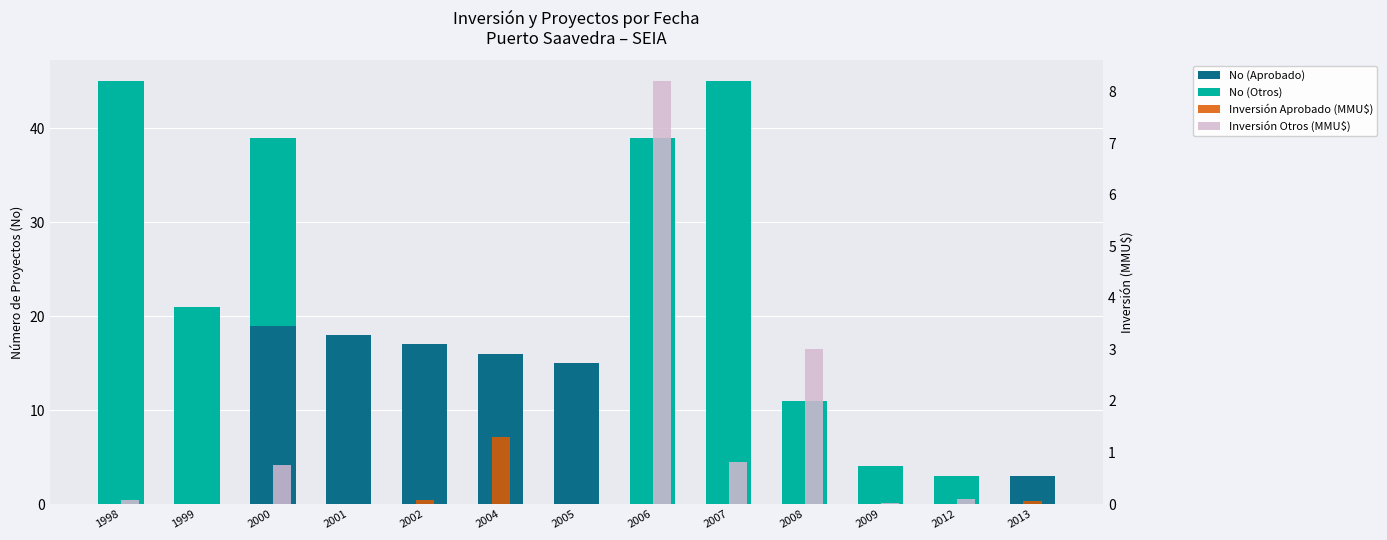

What is the spread (max minus min) of values at 2005?

15.0